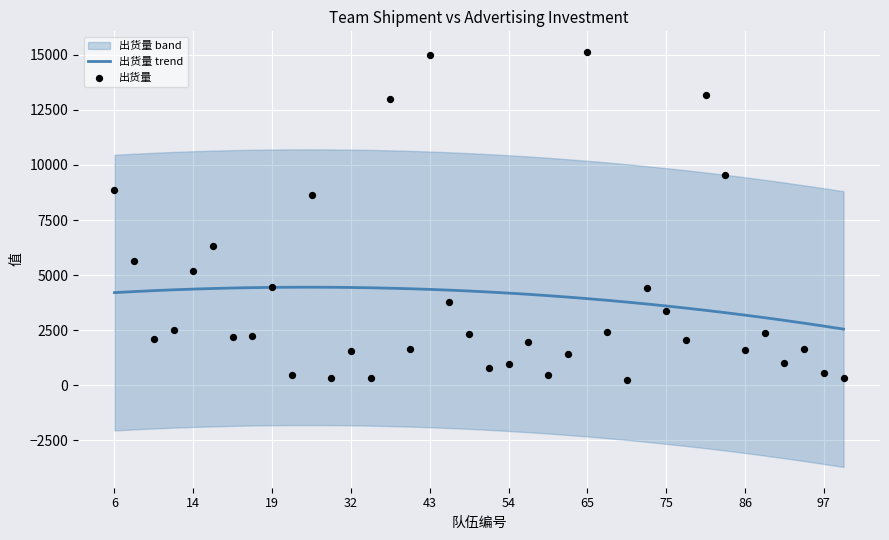

What is the maximum value for 出货量 trend?

4453.1